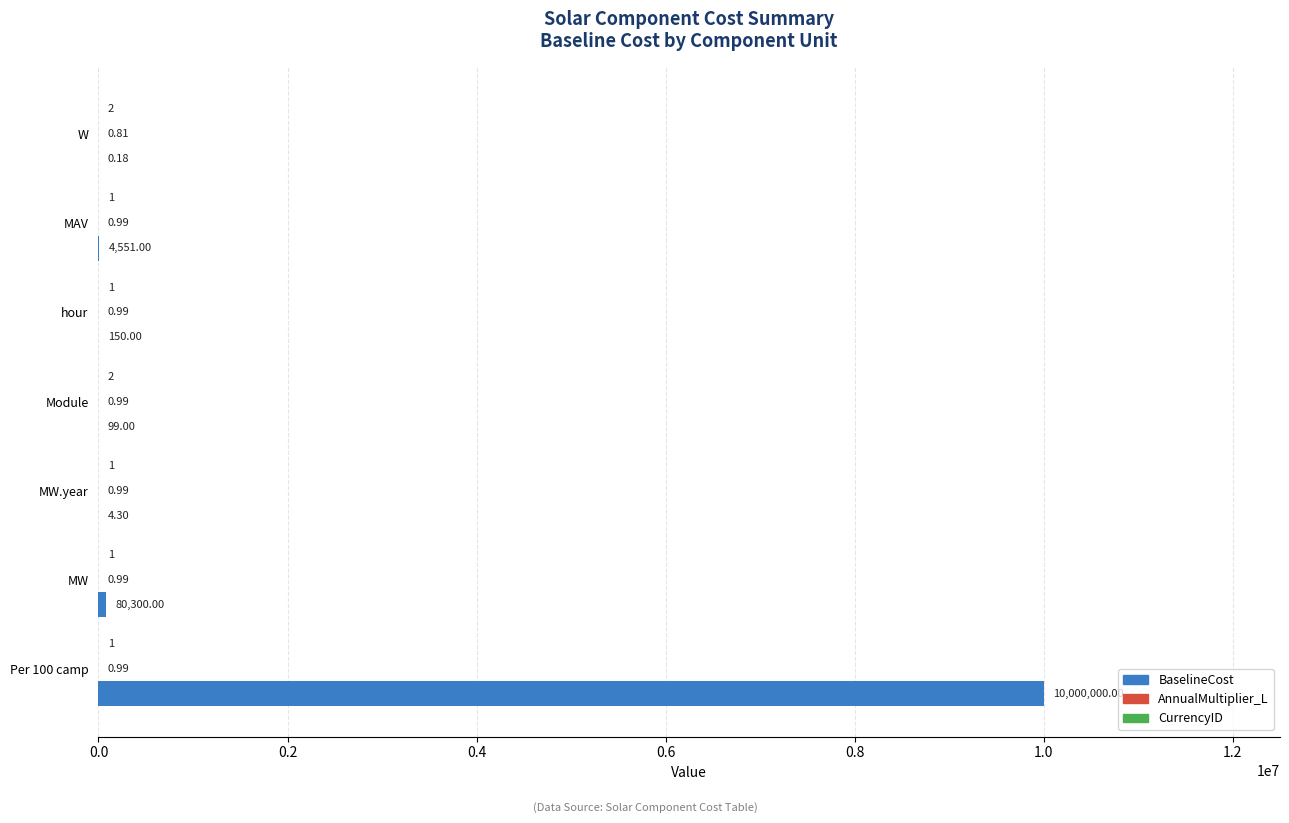

At which category is the sum across all series the highest?

Per 100 camp